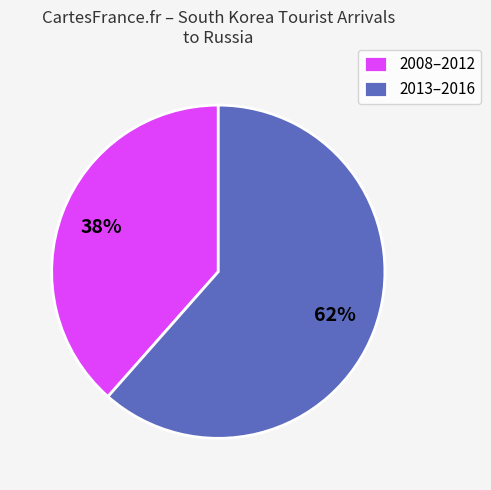

What is the ratio of the value at 2008–2012 to the value at 2013–2016?

0.6